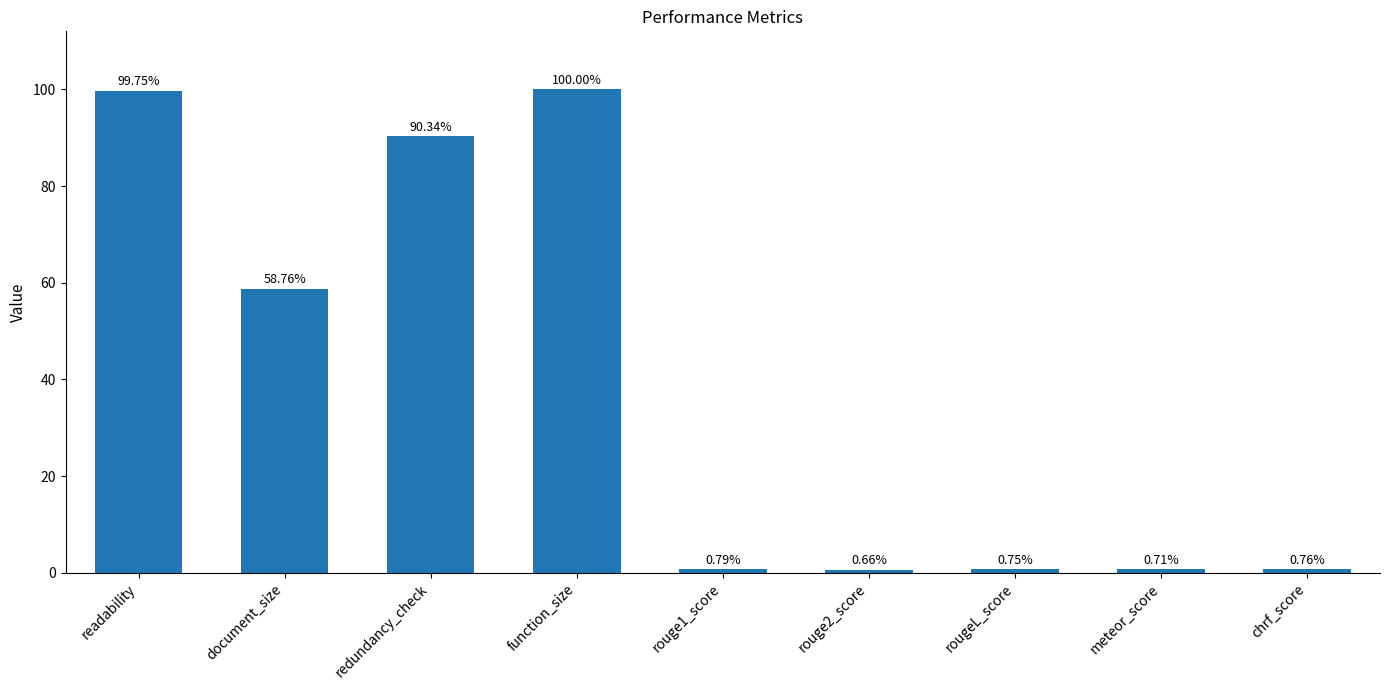

What is the greatest value displayed?

100.0